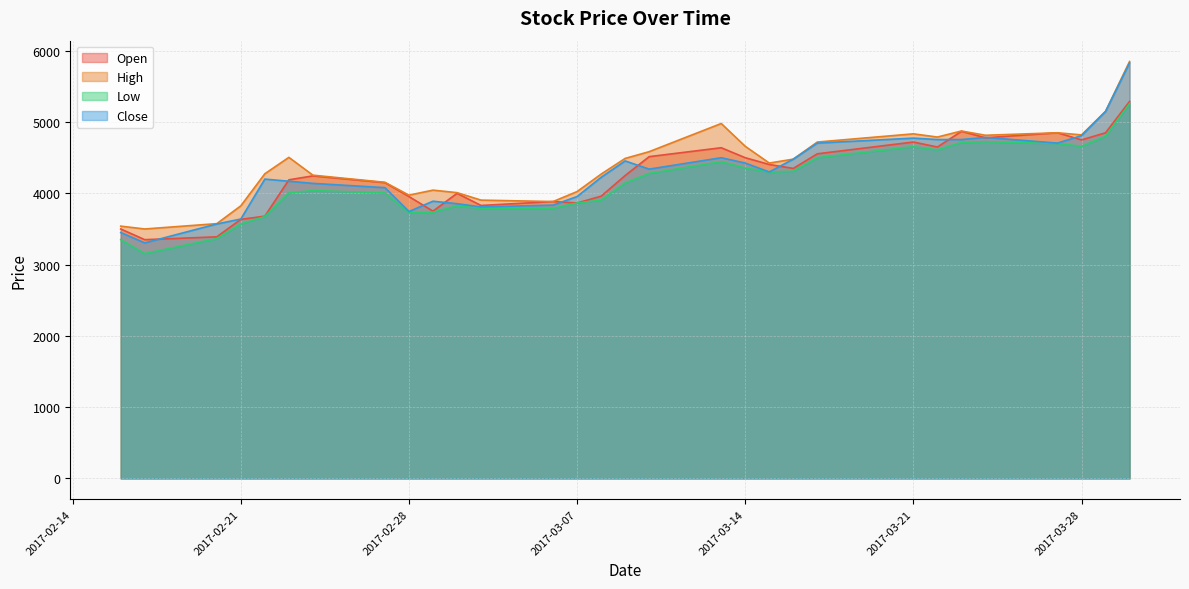

What is the sum of all Close values?

128640